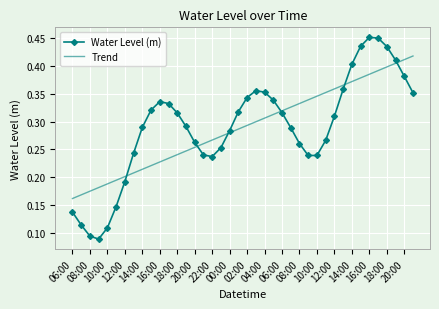

Rank the series by their maximum value, from lowest to highest.

Trend, Water Level (m)